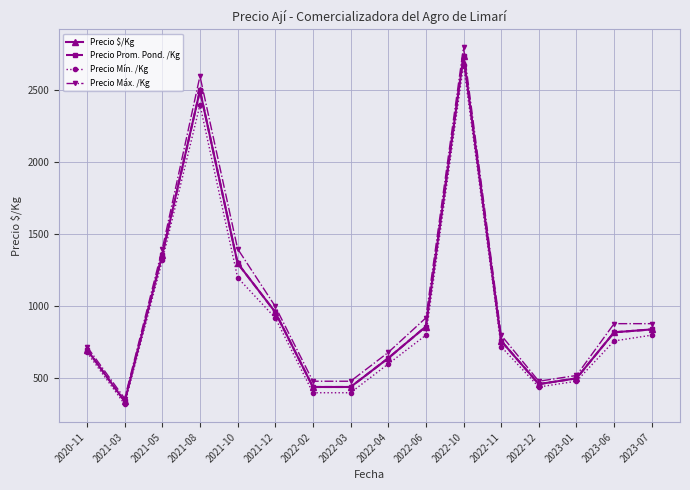

True or false: Precio Mín. /Kg and Precio $/Kg intersect in this chart.

False